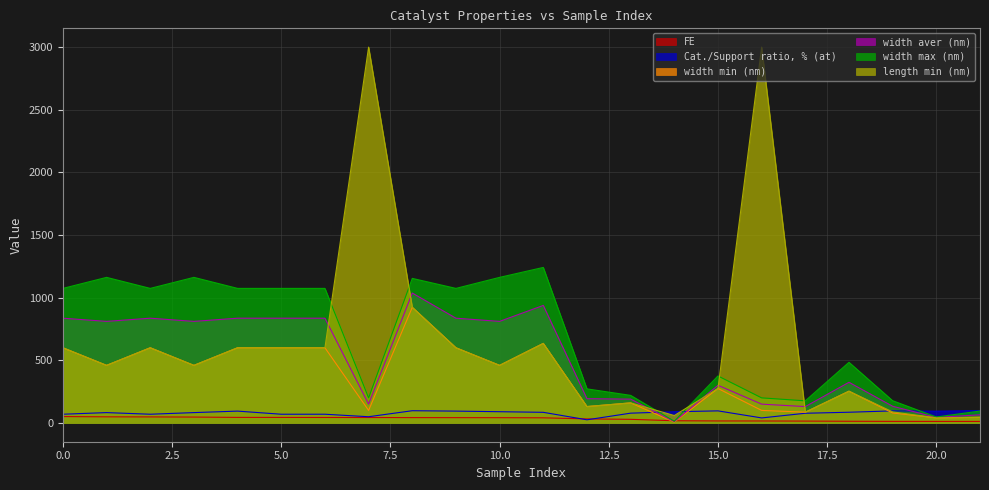

Which series has the largest total across all categories?

width max (nm)